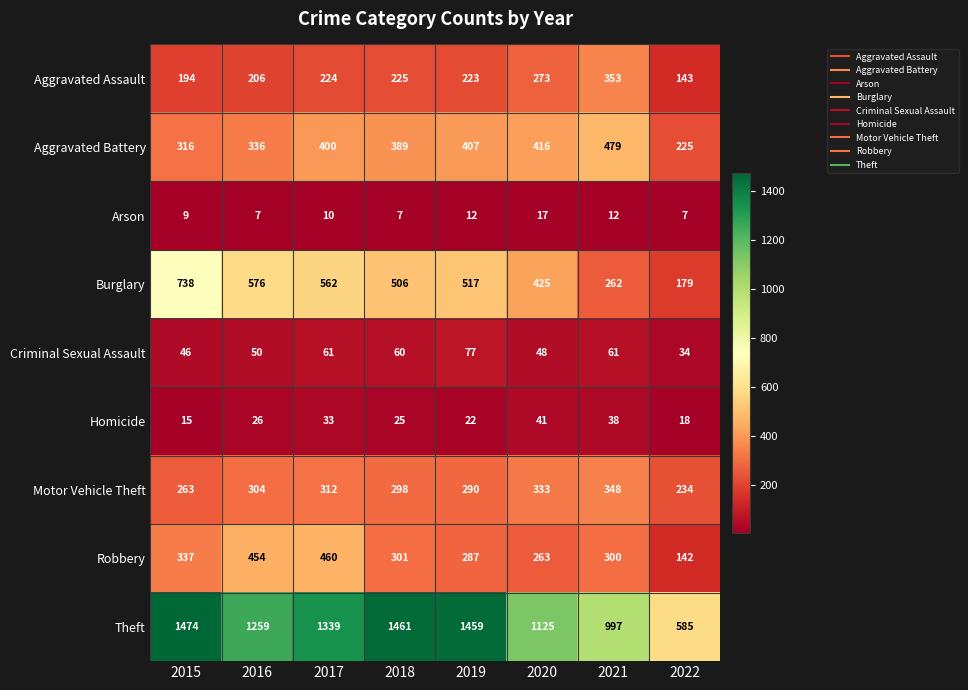

Is it true that Theft equals 997 at 2021?

True